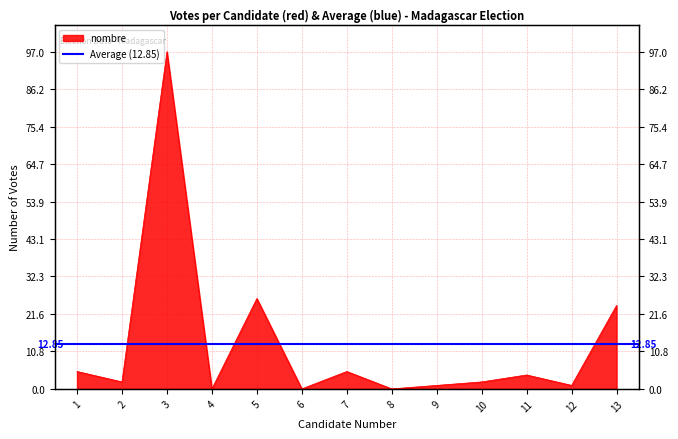

Between 2 and 3, which is larger?

3